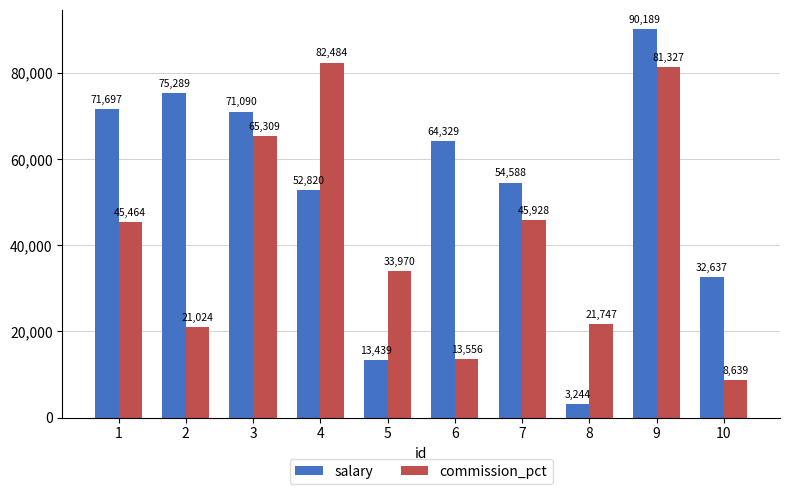

Reading right to left, transcribe all the data shown in this chart.

salary: 32637	90189	3244	54588	64329	13439	52820	71090	75289	71697
commission_pct: 8639	81327	21747	45928	13556	33970	82484	65309	21024	45464